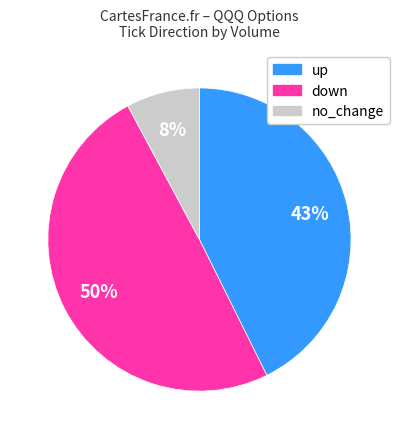

How many segments does this pie chart have?

3